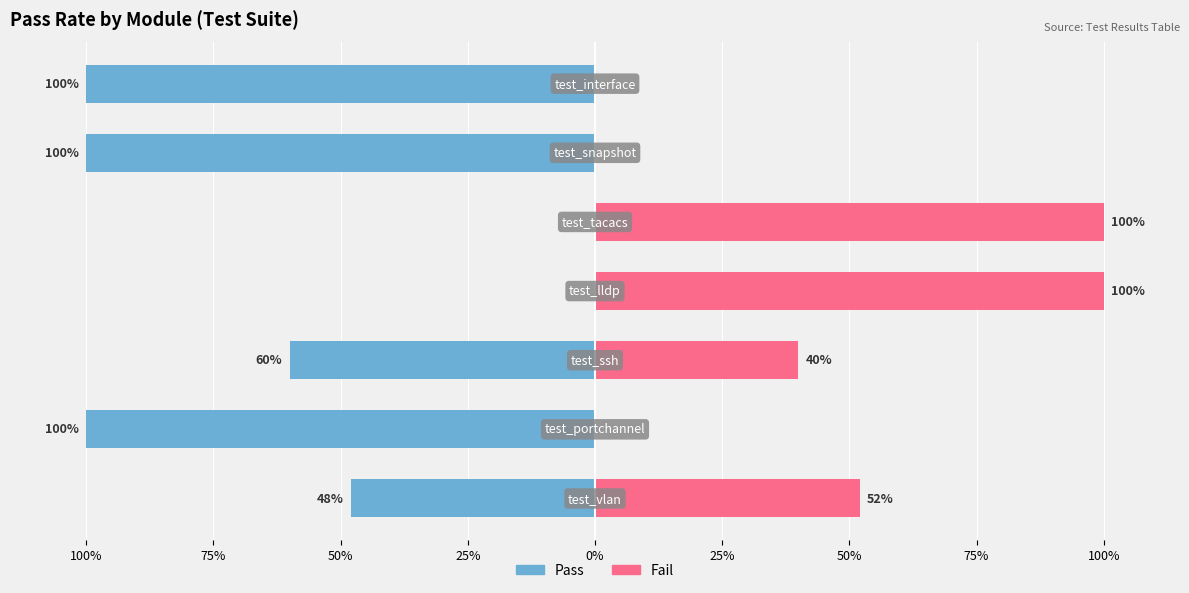

The Pass series shows -34 at 50%. True or false?

False